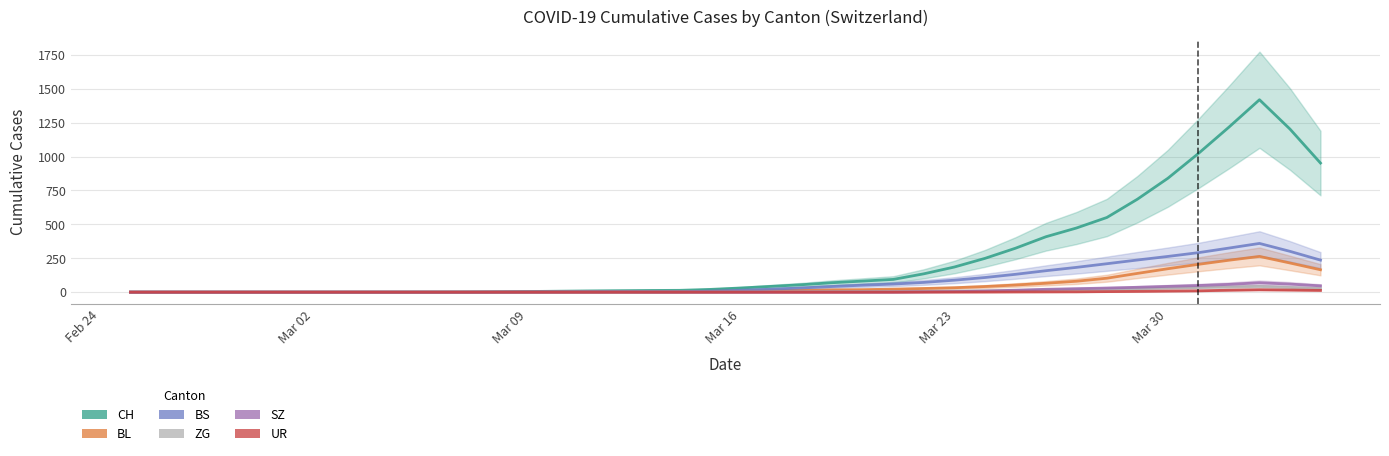

True or false: SZ has more than 0 points higher than both neighbors.

True